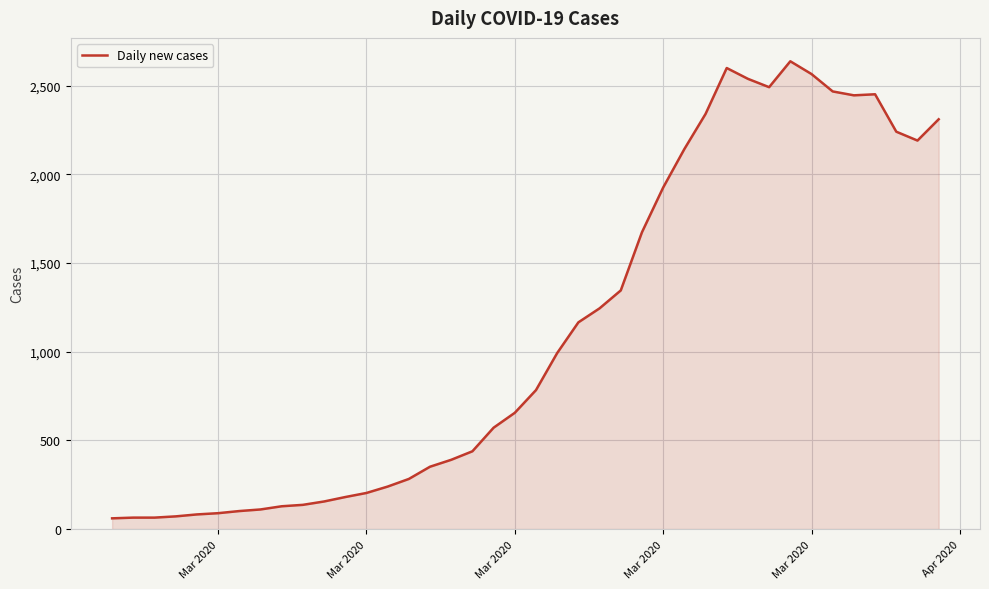

What is the minimum value shown in the chart?

61